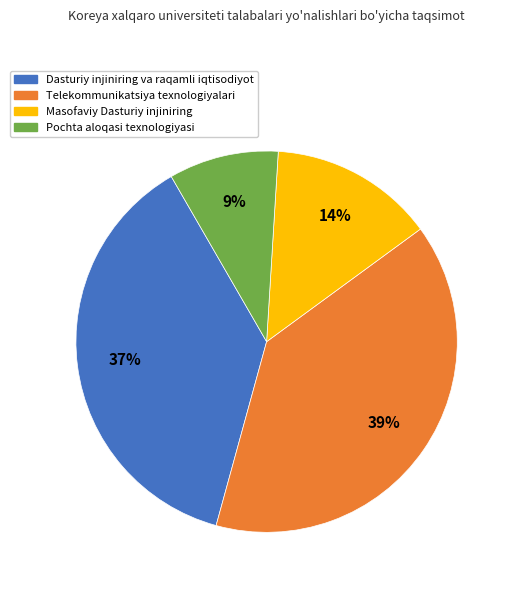

Which slice is the largest?

Telekommunikatsiya texnologiyalari